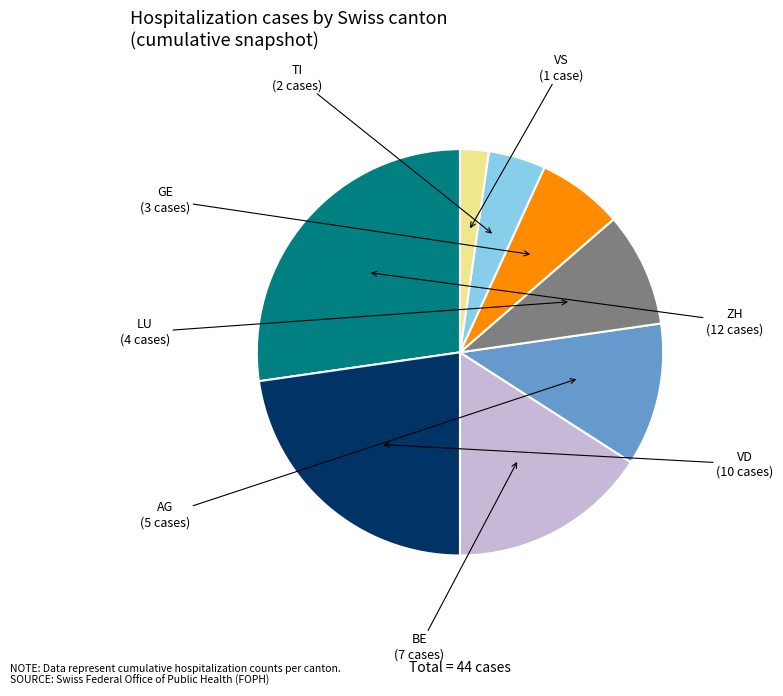

Is there a majority slice in this chart?

No